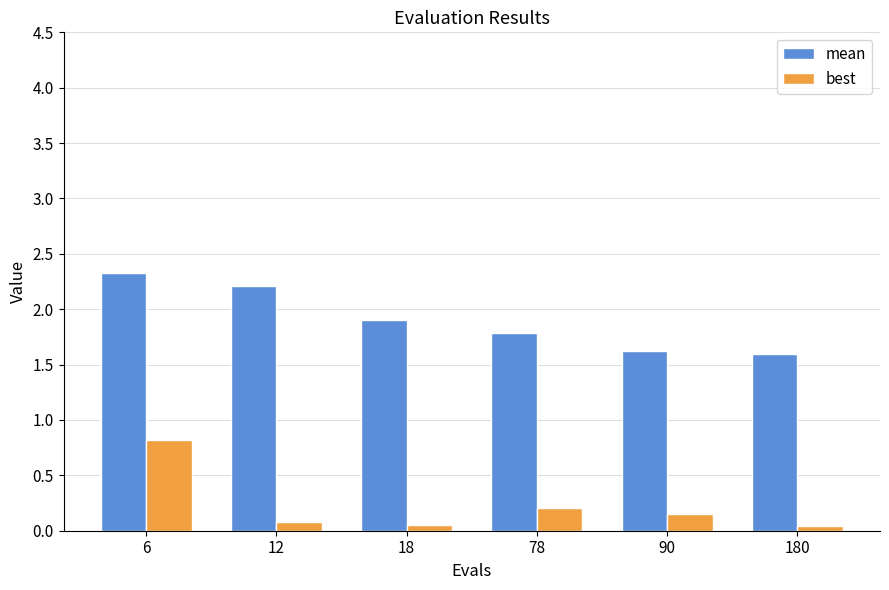

Which series has the widest spread of values?

best